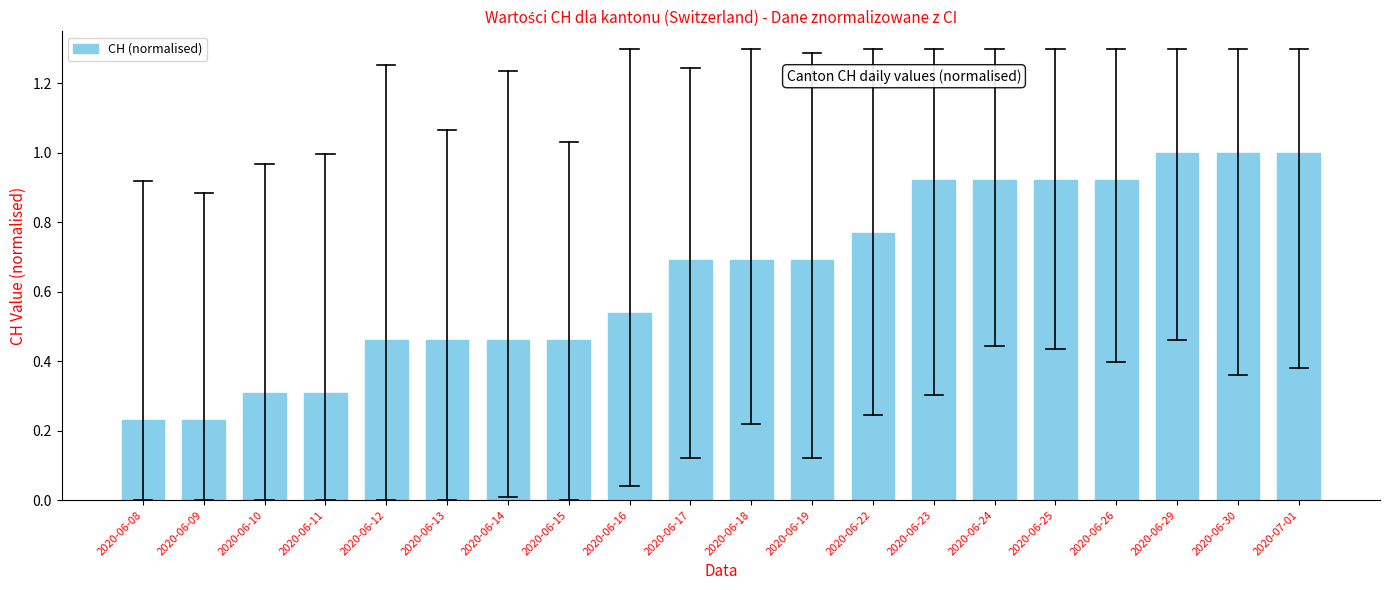

True or false: the data shows 0.7 at 2020-06-17.

True